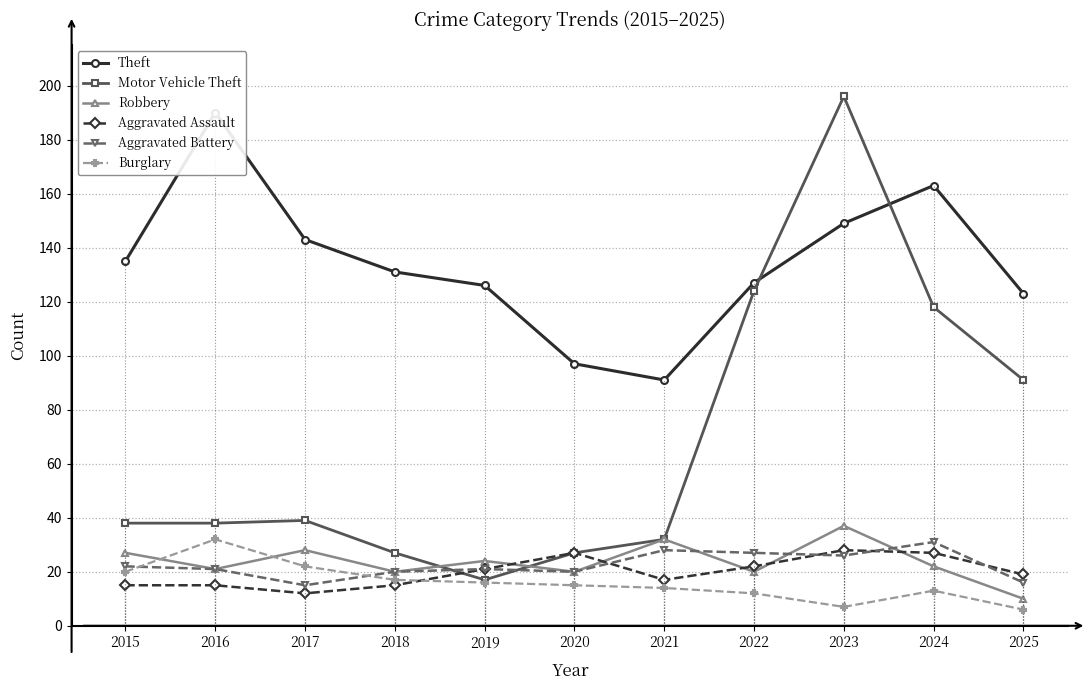

Reading left to right, extract all data points from this chart.

Theft: 135	190	143	131	126	97	91	127	149	163	123
Motor Vehicle Theft: 38	38	39	27	17	27	32	124	196	118	91
Robbery: 27	21	28	20	24	20	32	20	37	22	10
Aggravated Assault: 15	15	12	15	21	27	17	22	28	27	19
Aggravated Battery: 22	21	15	20	21	20	28	27	26	31	16
Burglary: 20	32	22	17	16	15	14	12	7	13	6